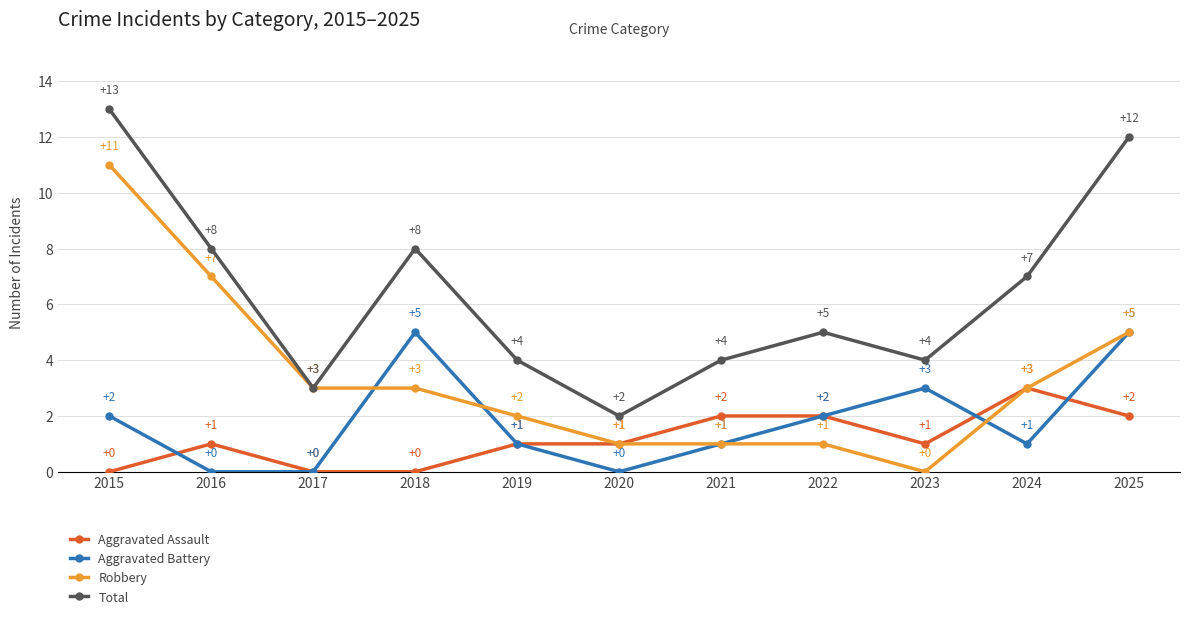

Is it true that Robbery equals 1 at 2017?

False